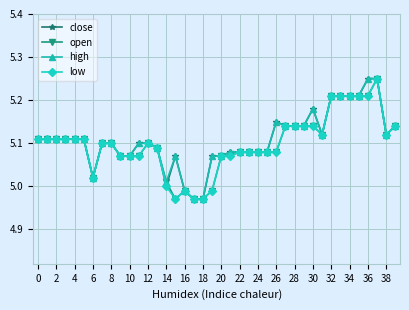

True or false: high has more than 0 interior local peaks.

True